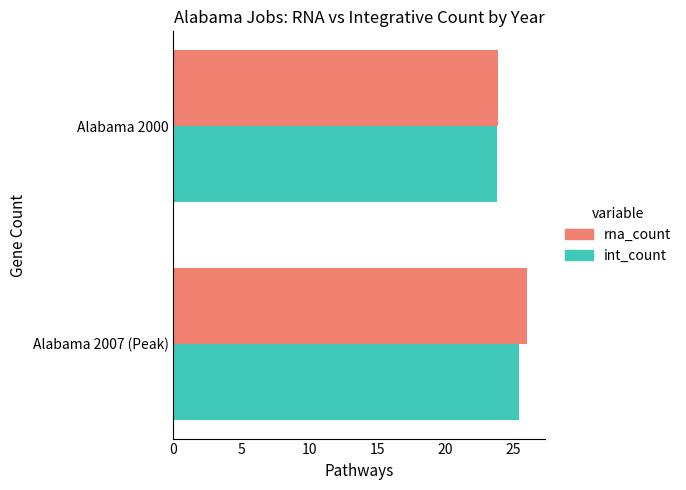

What is the average value of the int_count series?

24.6